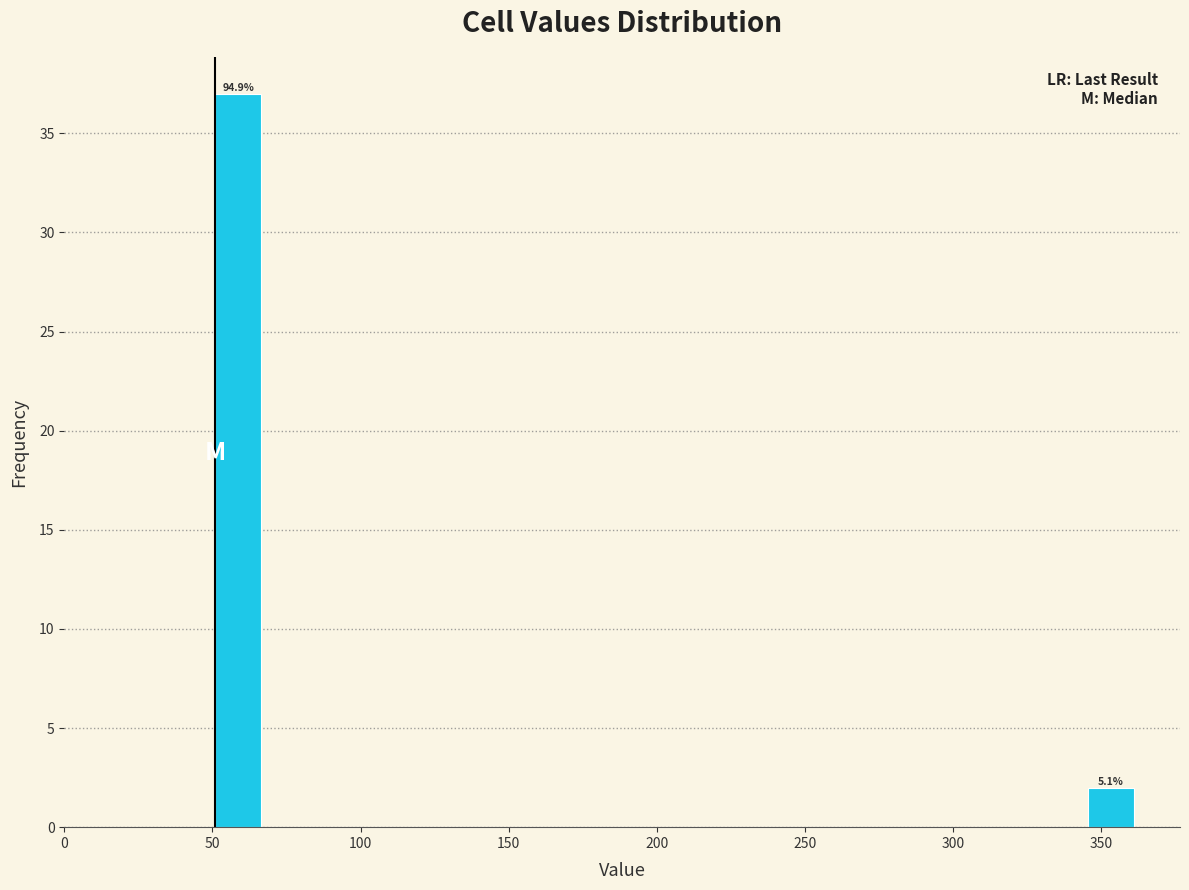

Around what value on the x-axis is the tallest bar? Give the approximate position of its centre, as read against the axis.

60